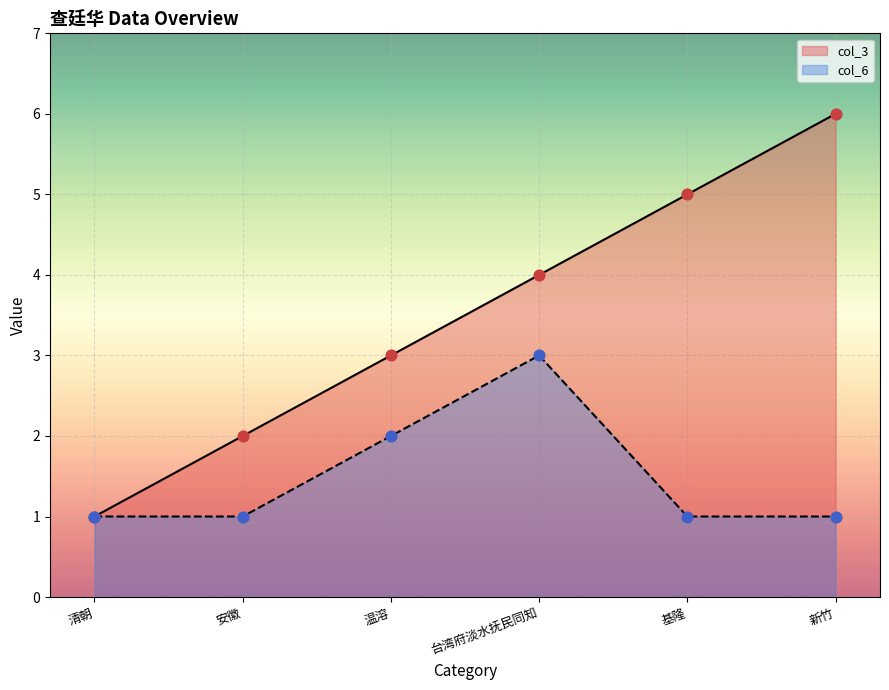

Which series has the largest total across all categories?

col_3